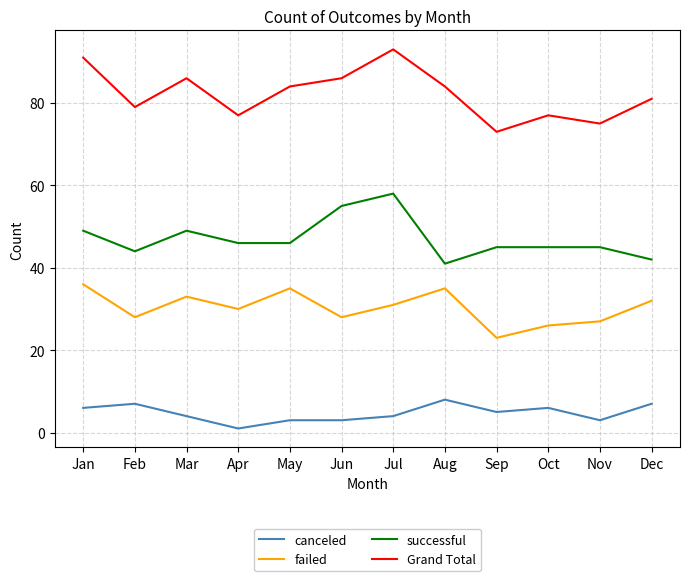

Reading left to right, list all the values displayed in this chart.

canceled: Jan=6	Feb=7	Mar=4	Apr=1	May=3	Jun=3	Jul=4	Aug=8	Sep=5	Oct=6	Nov=3	Dec=7
failed: Jan=36	Feb=28	Mar=33	Apr=30	May=35	Jun=28	Jul=31	Aug=35	Sep=23	Oct=26	Nov=27	Dec=32
successful: Jan=49	Feb=44	Mar=49	Apr=46	May=46	Jun=55	Jul=58	Aug=41	Sep=45	Oct=45	Nov=45	Dec=42
Grand Total: Jan=91	Feb=79	Mar=86	Apr=77	May=84	Jun=86	Jul=93	Aug=84	Sep=73	Oct=77	Nov=75	Dec=81